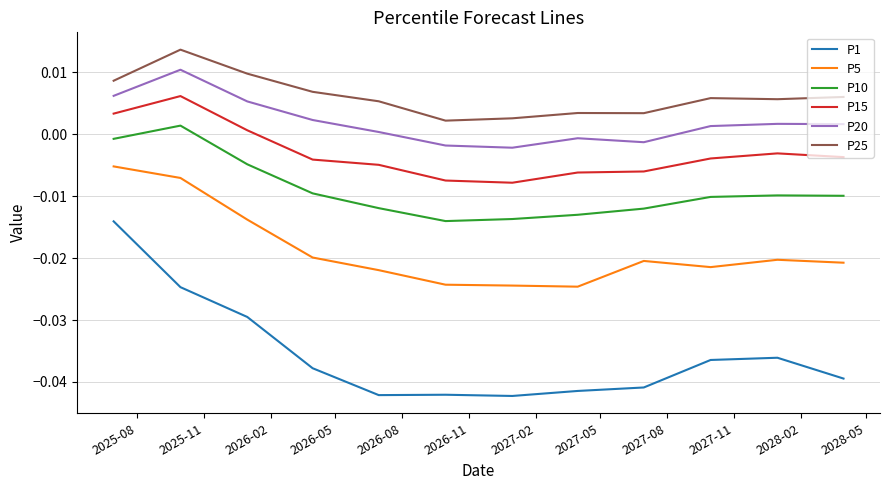

True or false: P15 and P5 cross at least once.

False